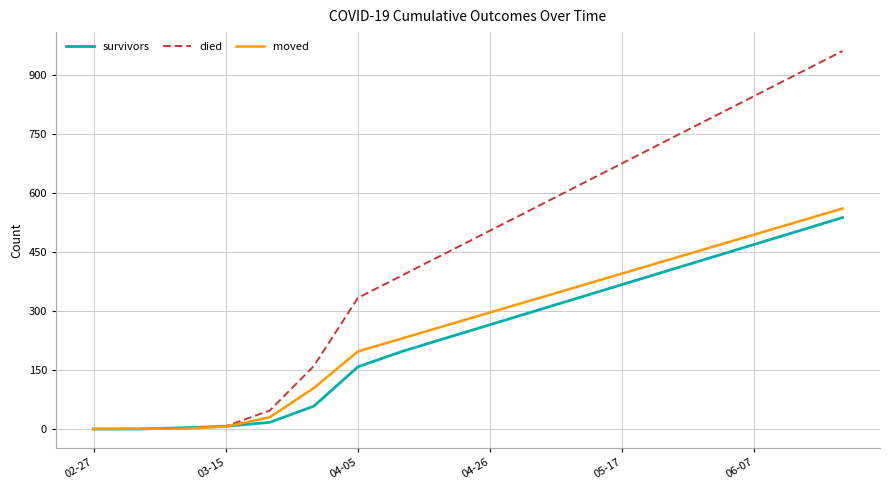

What is the highest value of the died series?

960